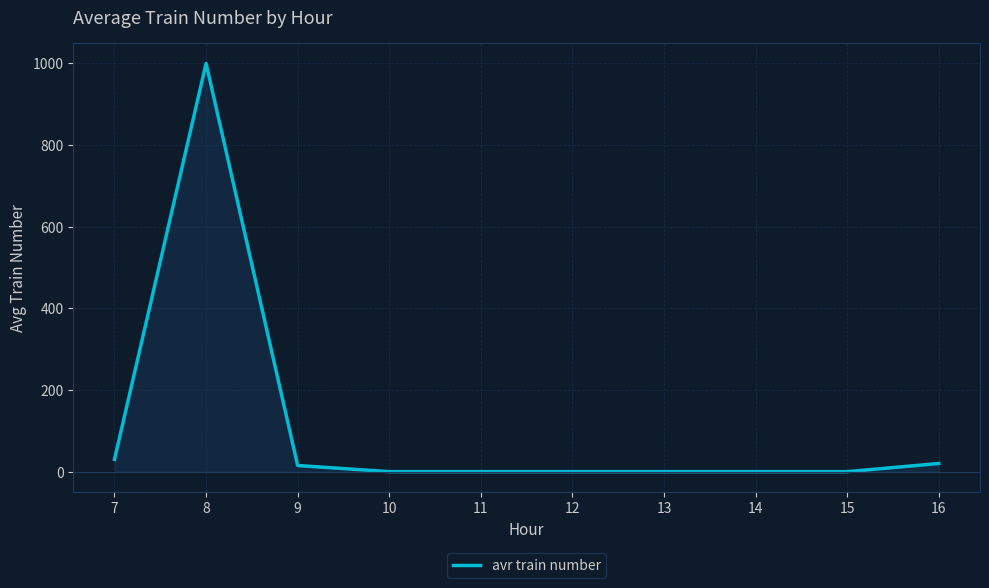

Read the value at 8, to the nearest 10.

1000